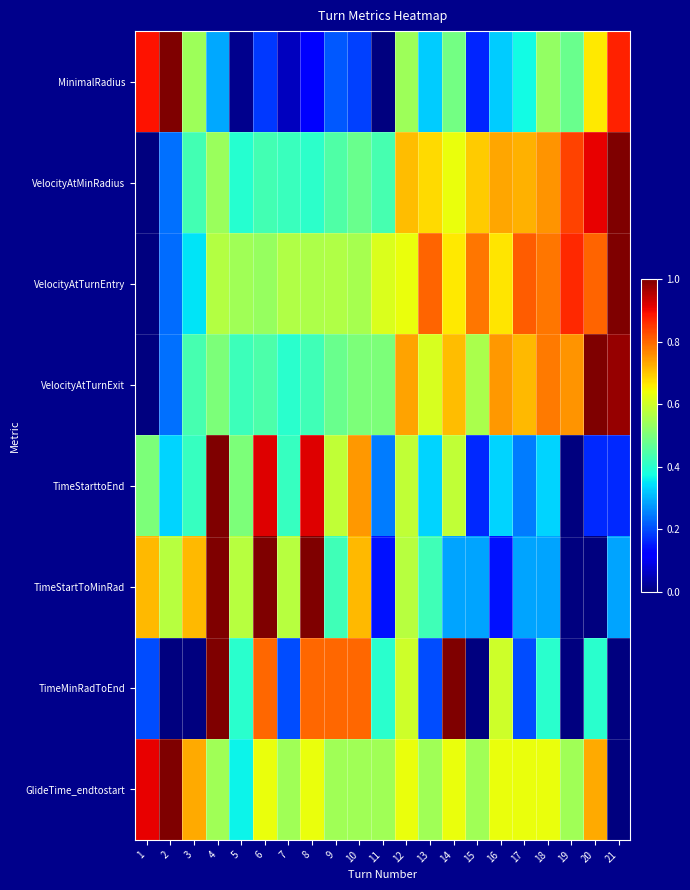

What is the total value across all series at 18?

4.5